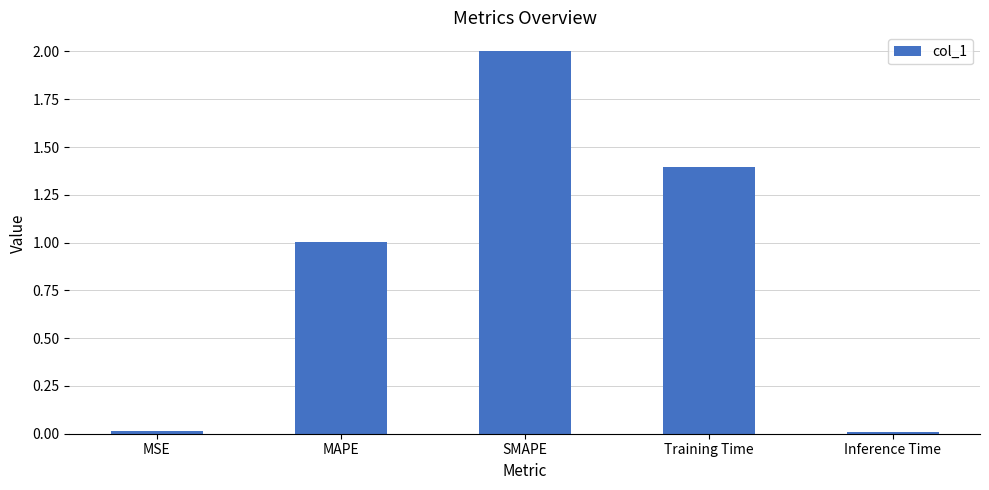

Count the number of categories in the chart.

5